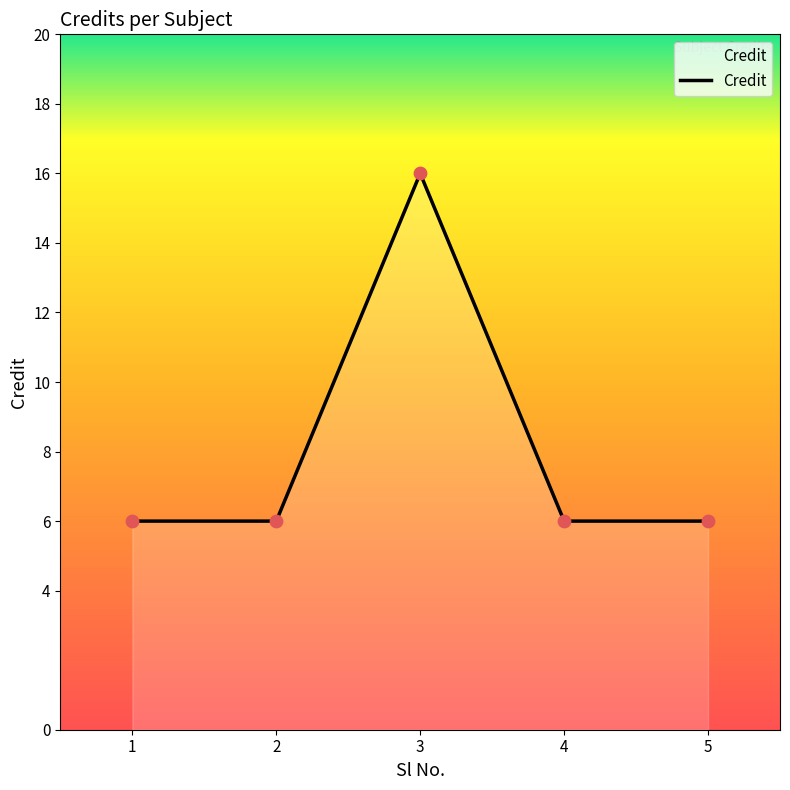

What is the change in value from 1 to 3?

+10